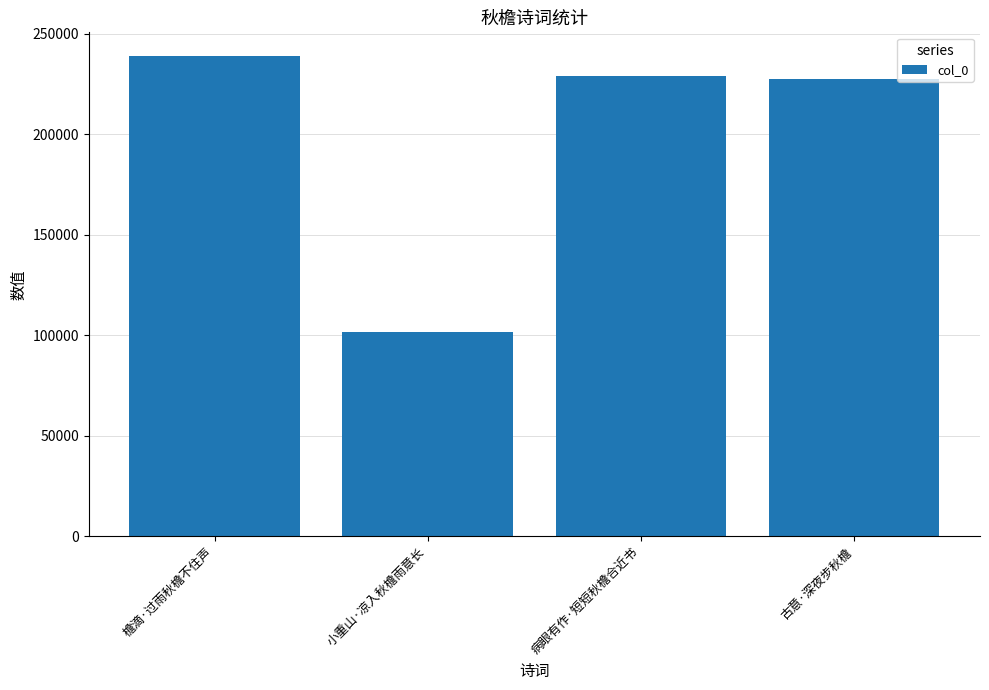

Which label corresponds to the largest value in the chart?

檐滴·过雨秋檐不住声